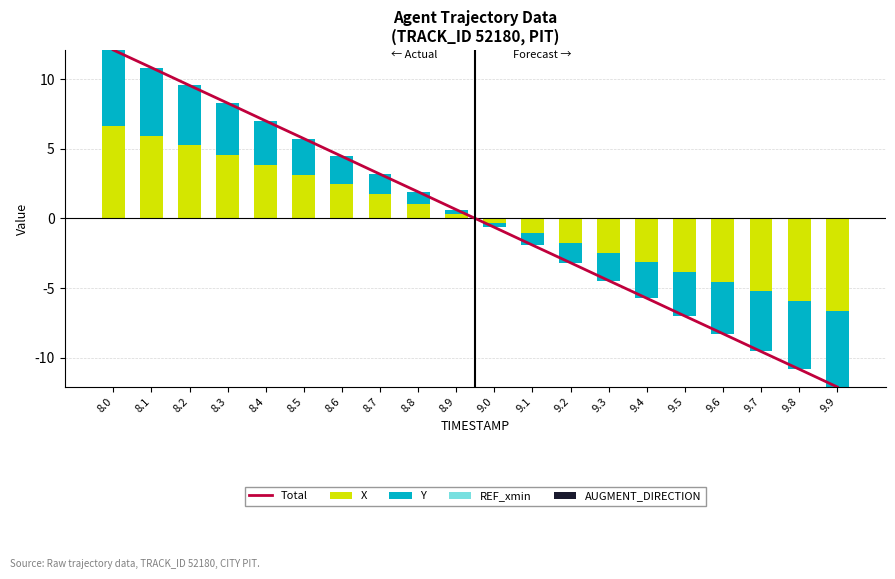

Rank the series at 9.0 from highest to lowest value.

REF_xmin, X, Y, AUGMENT_DIRECTION, Total